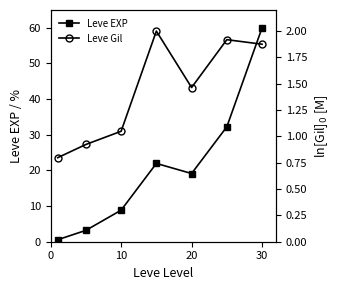

How many interior local peaks does the Leve EXP series have?

1